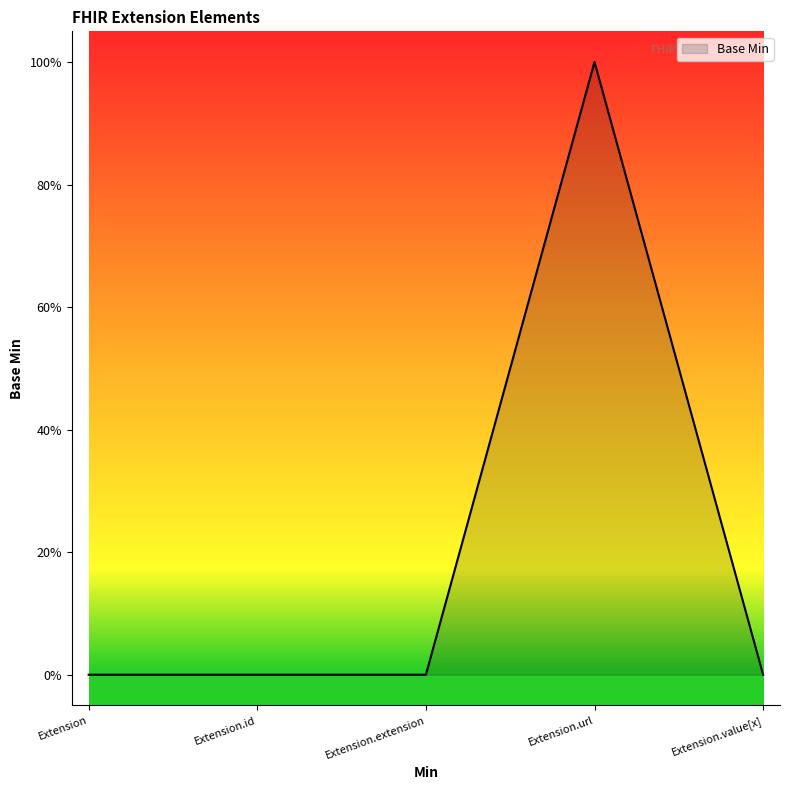

Between Extension and Extension.value[x], which is larger?

Extension